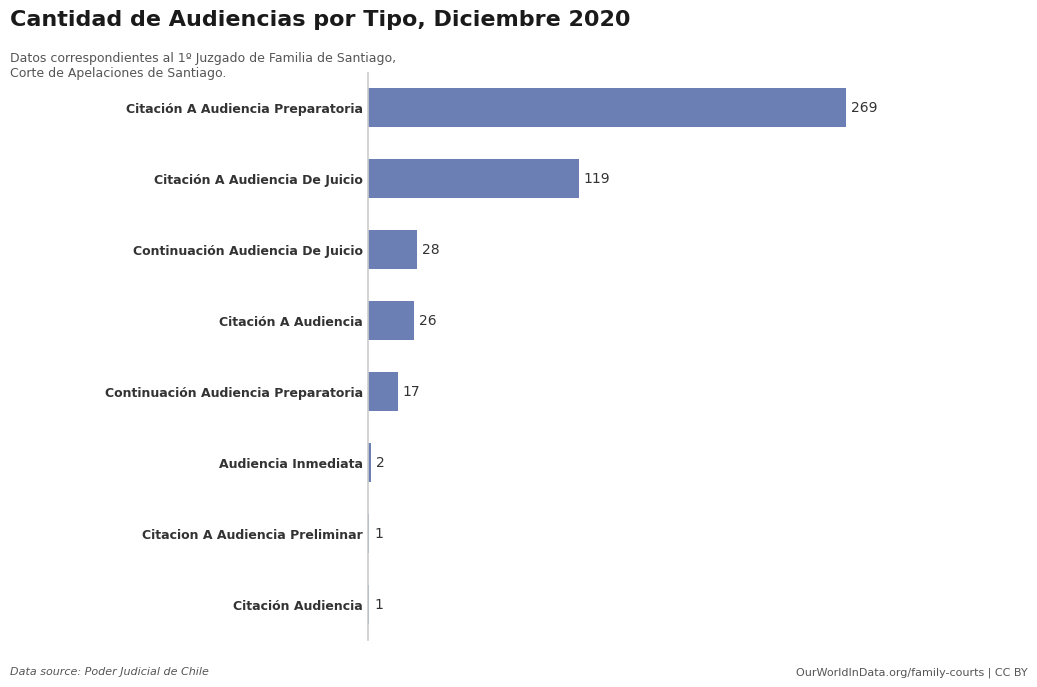

What is the difference between the values at Citación A Audiencia Preparatoria and Citación Audiencia?

268